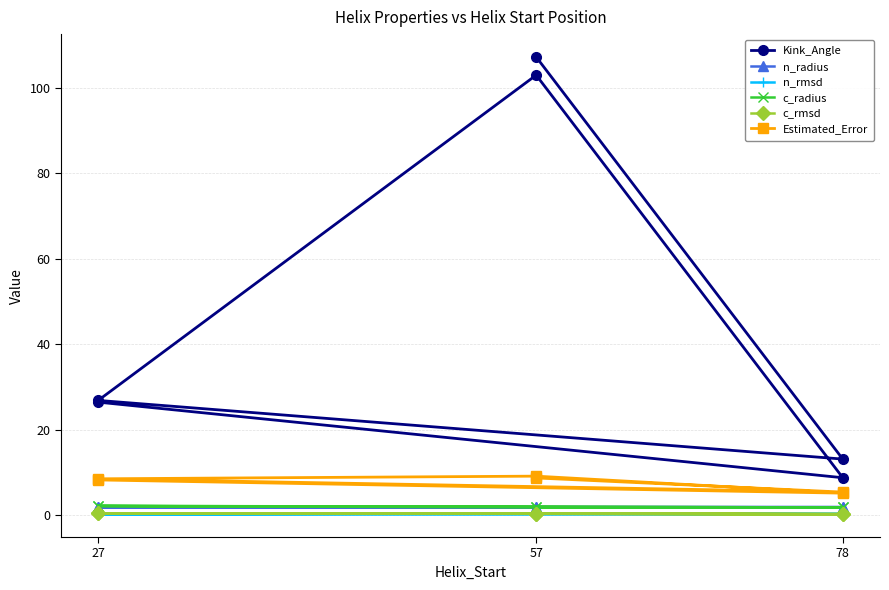

In c_radius, how many points are lower than both neighbors (excluding endpoints)?

2